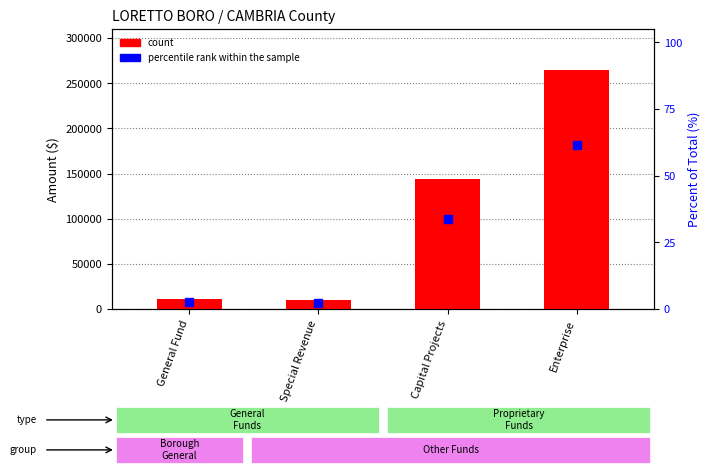

Which series has the largest total across all categories?

count